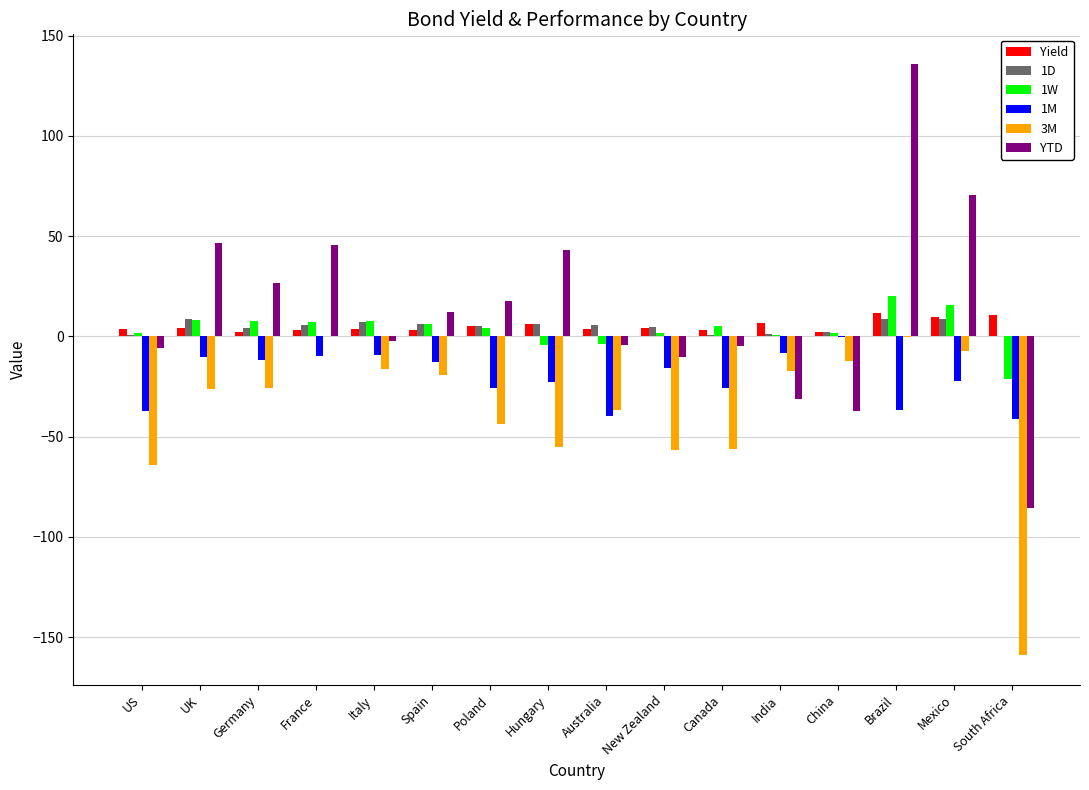

Which series has the widest spread of values?

YTD